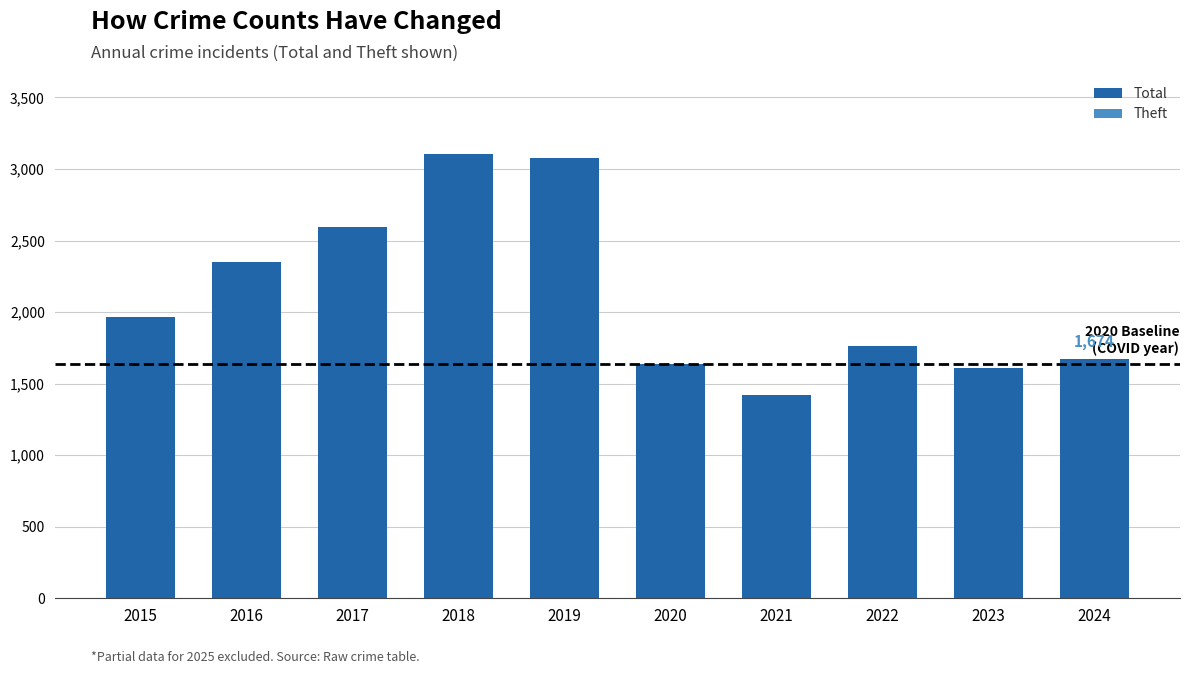

What are all the series names shown in the legend?

Total, Theft